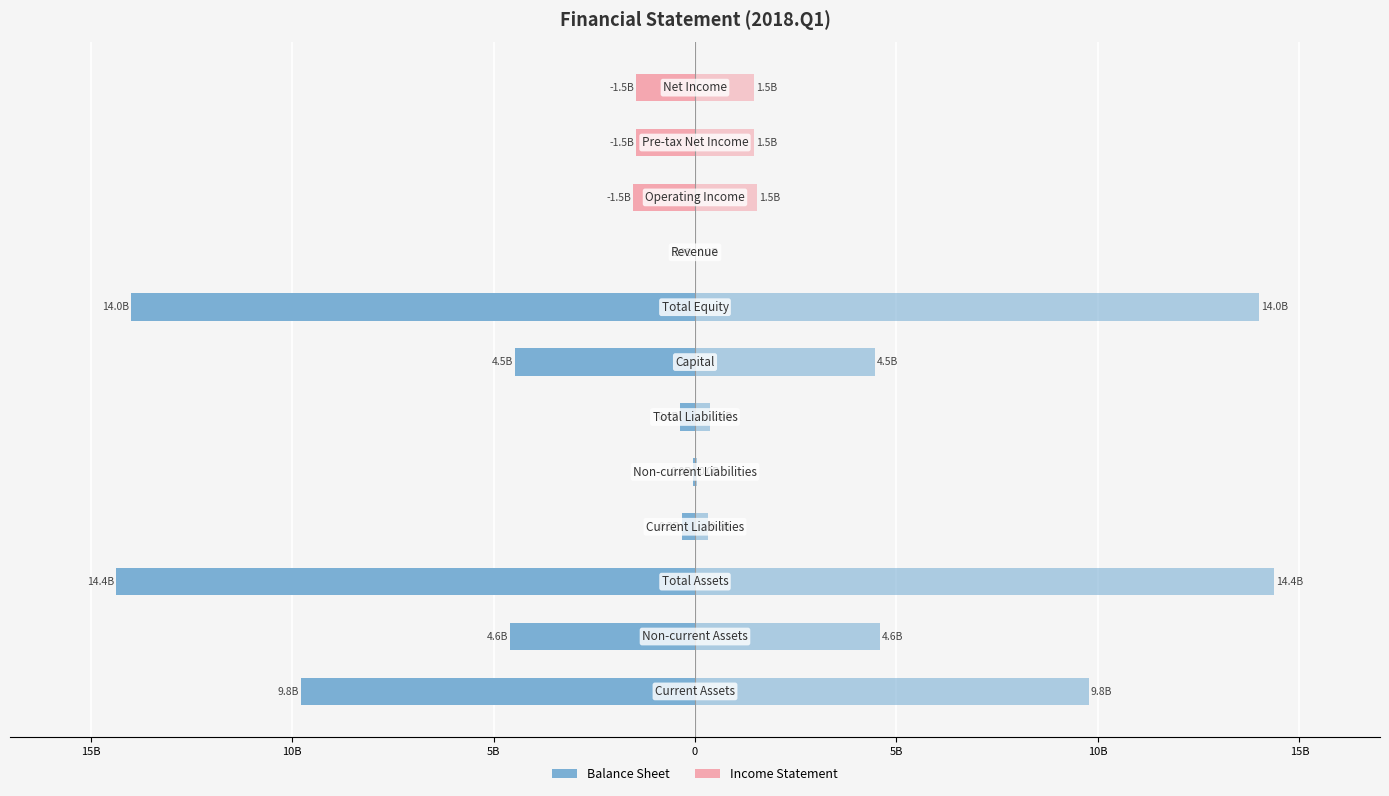

What is the smallest value displayed?

-14.4